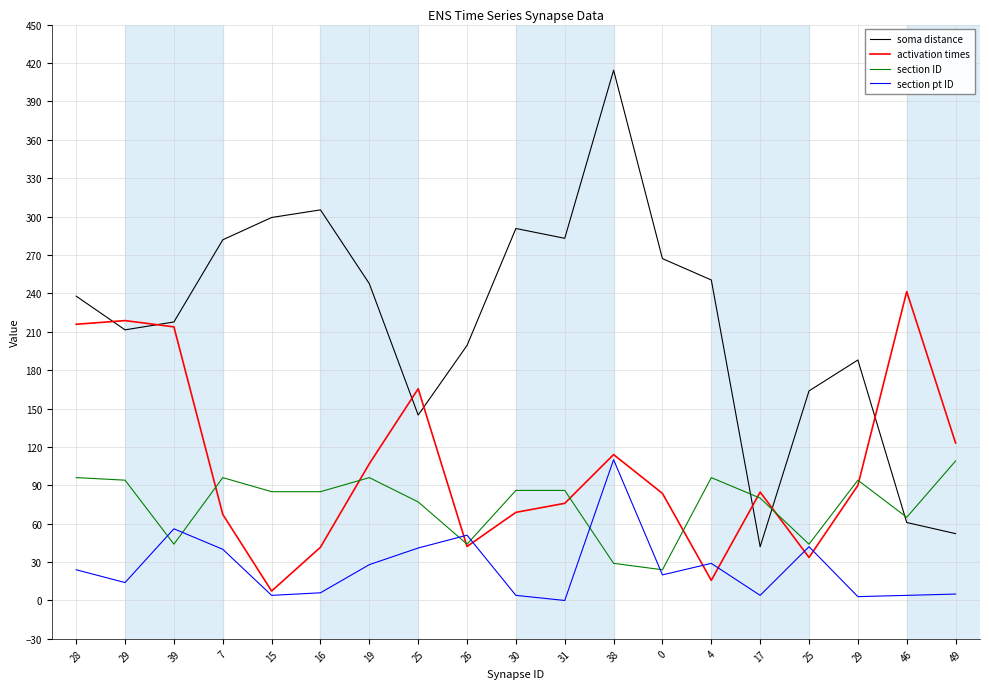

Does the chart display data point markers on the line(s)?

No